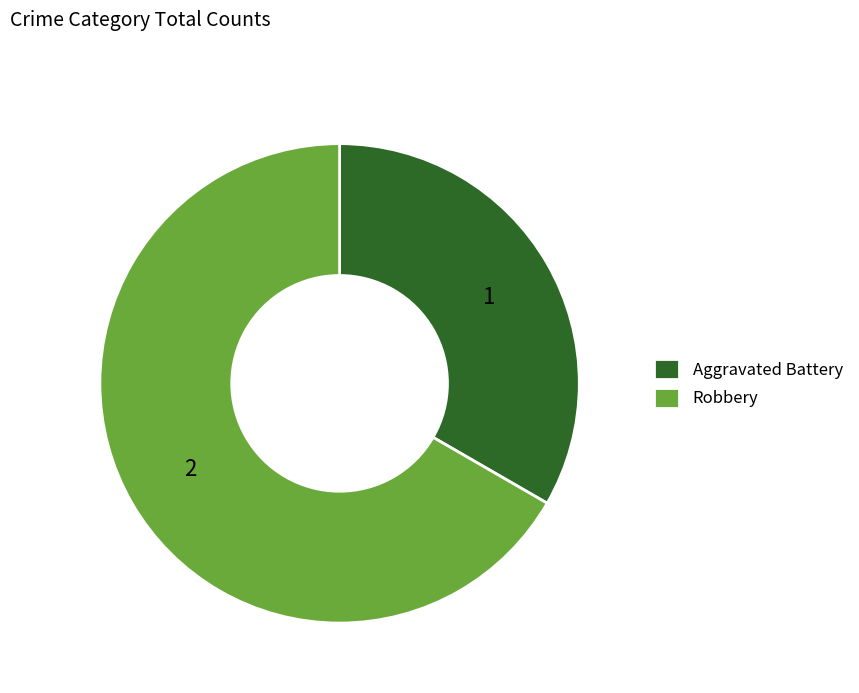

Combined, do Robbery and Aggravated Battery account for over 50%?

Yes